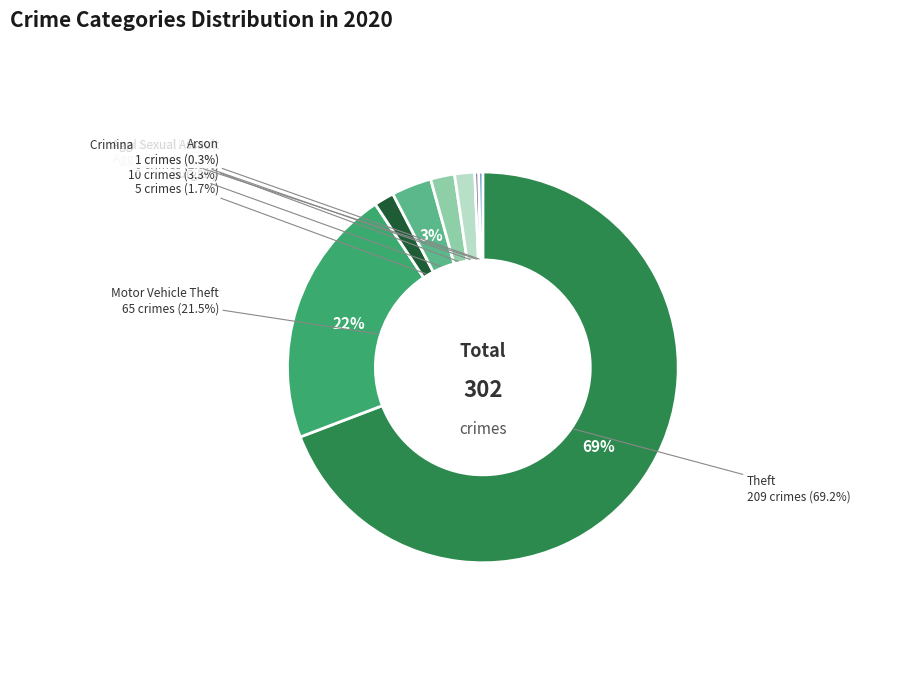

Combined, what portion of the pie is Robbery and Aggravated Assault?

5.3%